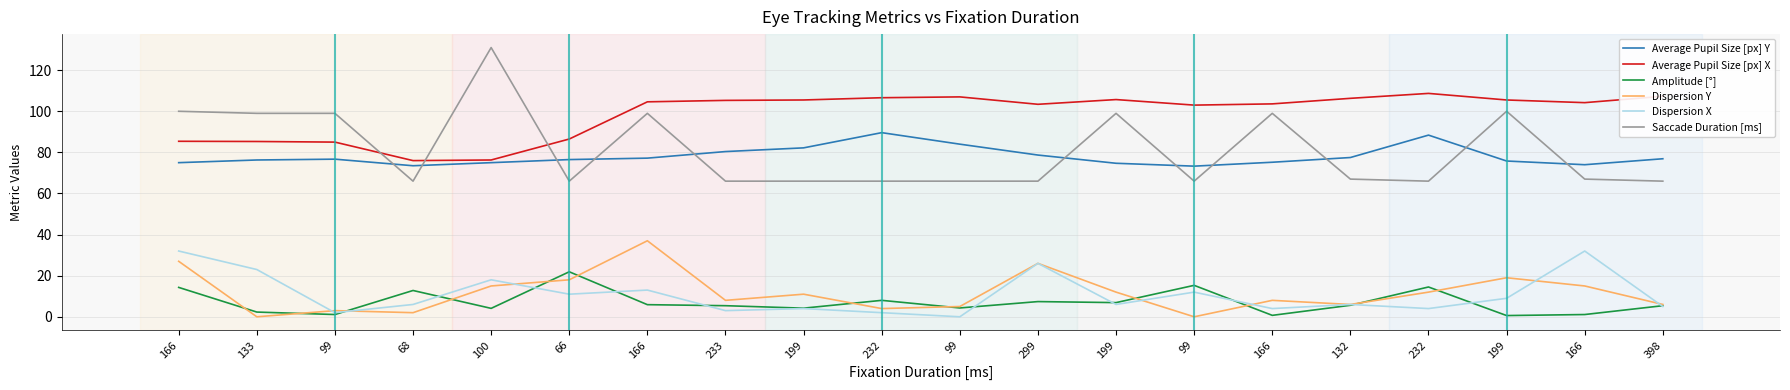

What is the label of the 12th point from the left?

299